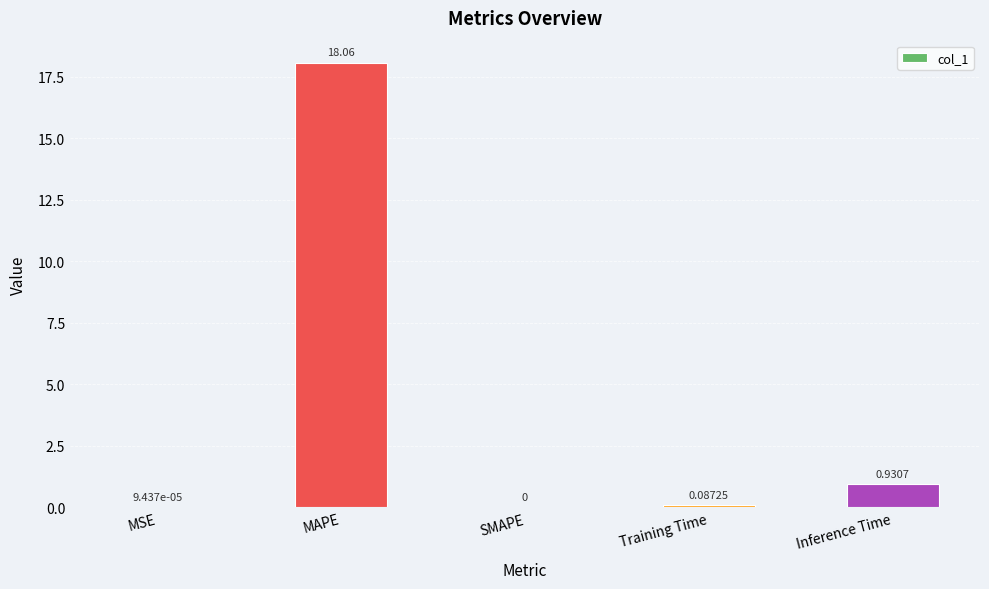

What is the sum of the values at Inference Time and MAPE?

19.0